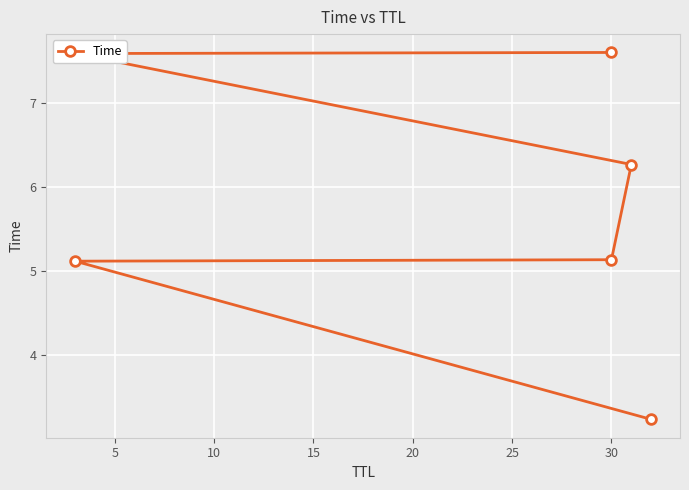

True or false: the data has more than 2 interior local peaks.

False